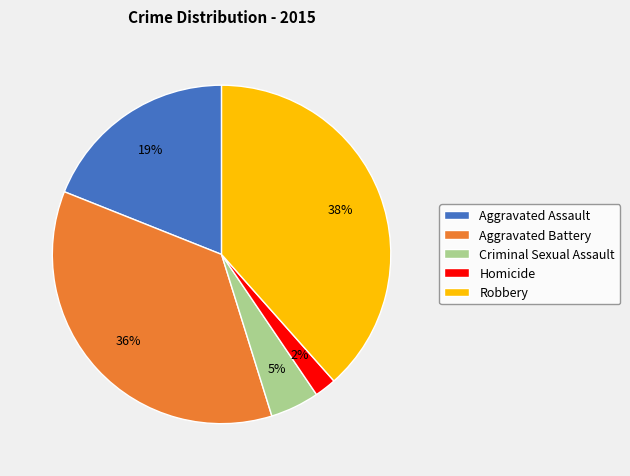

Does Criminal Sexual Assault account for over 50% of the chart?

No